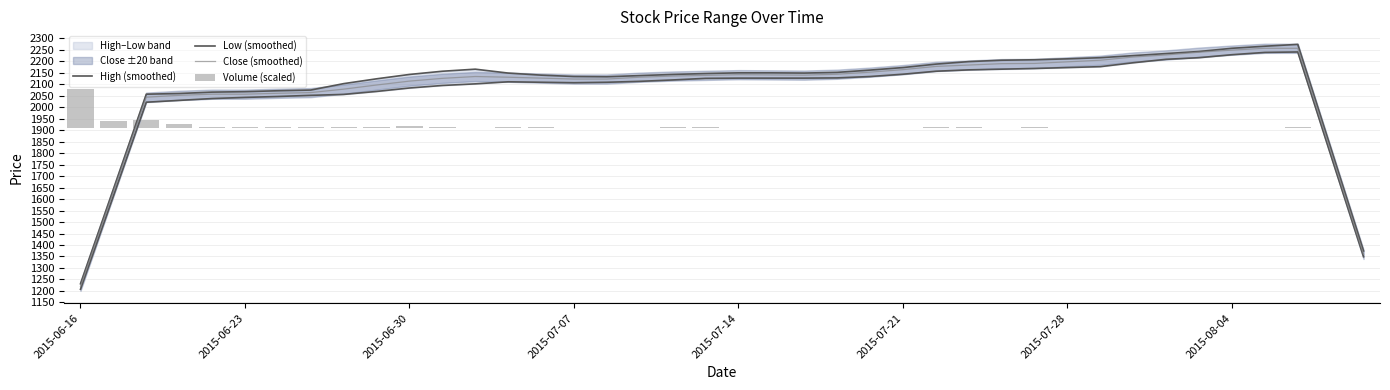

Which has a higher value, 11 or 35?

35